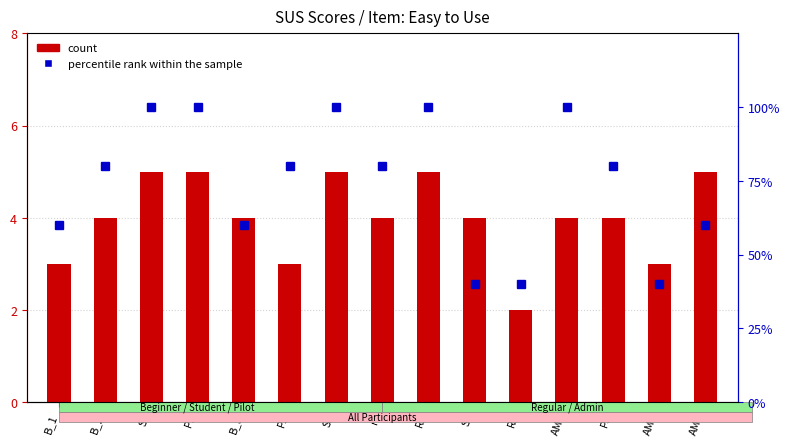

What is the sum of all count values?

60